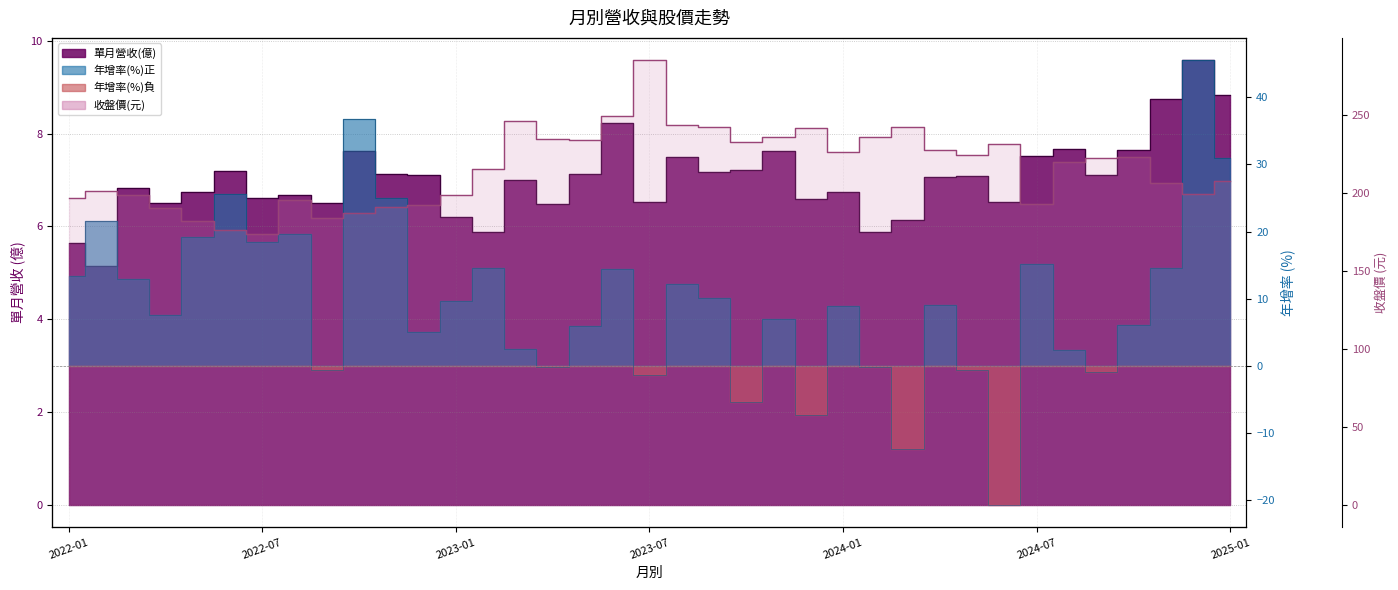

Reading left to right, what are all the values shown in this chart?

196.5	201.0	198.5	190.5	182.0	176.5	173.5	195.5	184.0	187.0	191.0	192.5	198.5	215.0	246.0	234.5	234.0	249.5	285.0	243.5	242.0	232.5	235.5	241.5	226.0	235.5	242.0	227.5	224.5	231.0	193.0	219.5	222.5	223.0	206.0	199.0	207.5